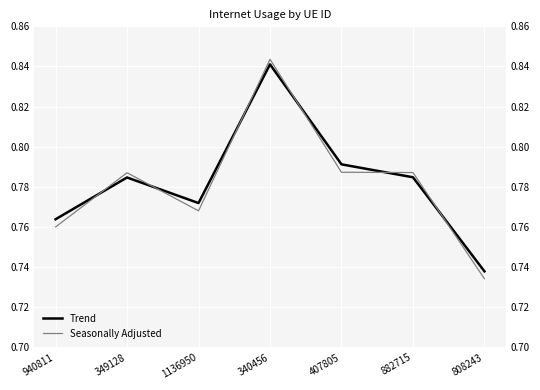

Rank the series at 407805 from lowest to highest value.

Seasonally Adjusted, Trend